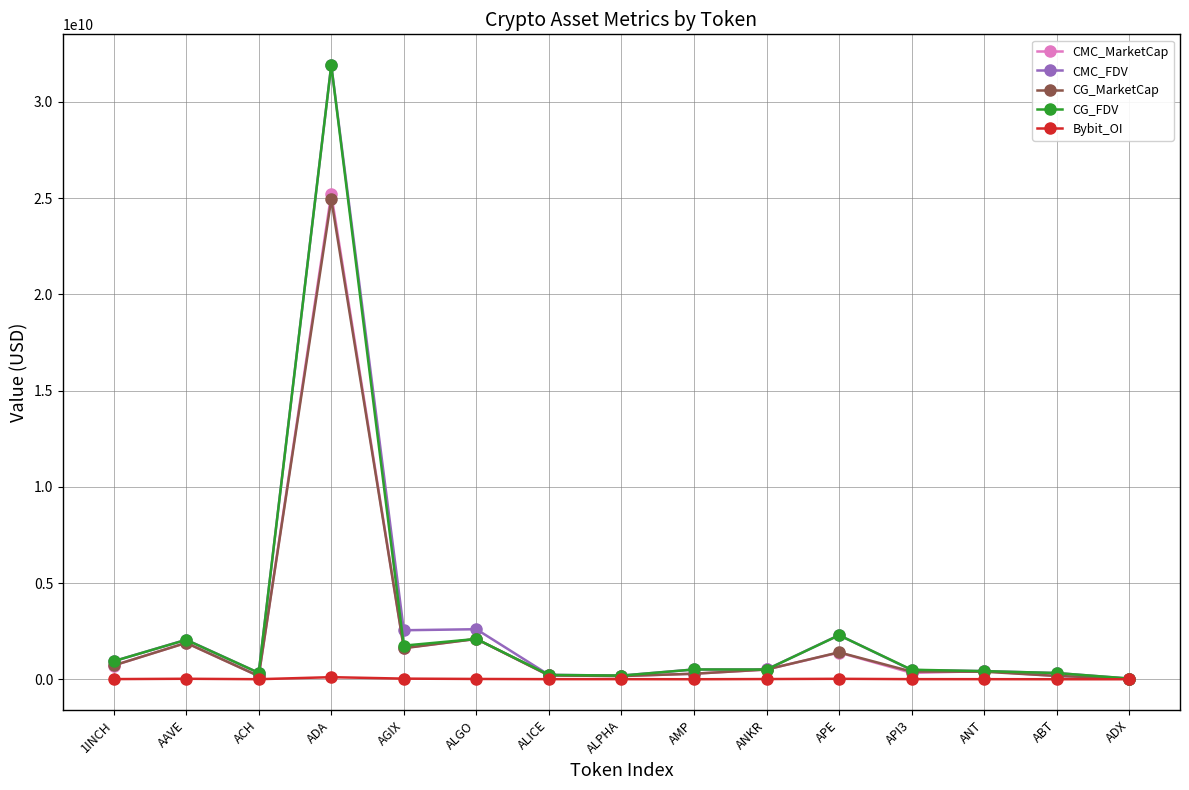

Which series has the widest spread of values?

CMC_FDV